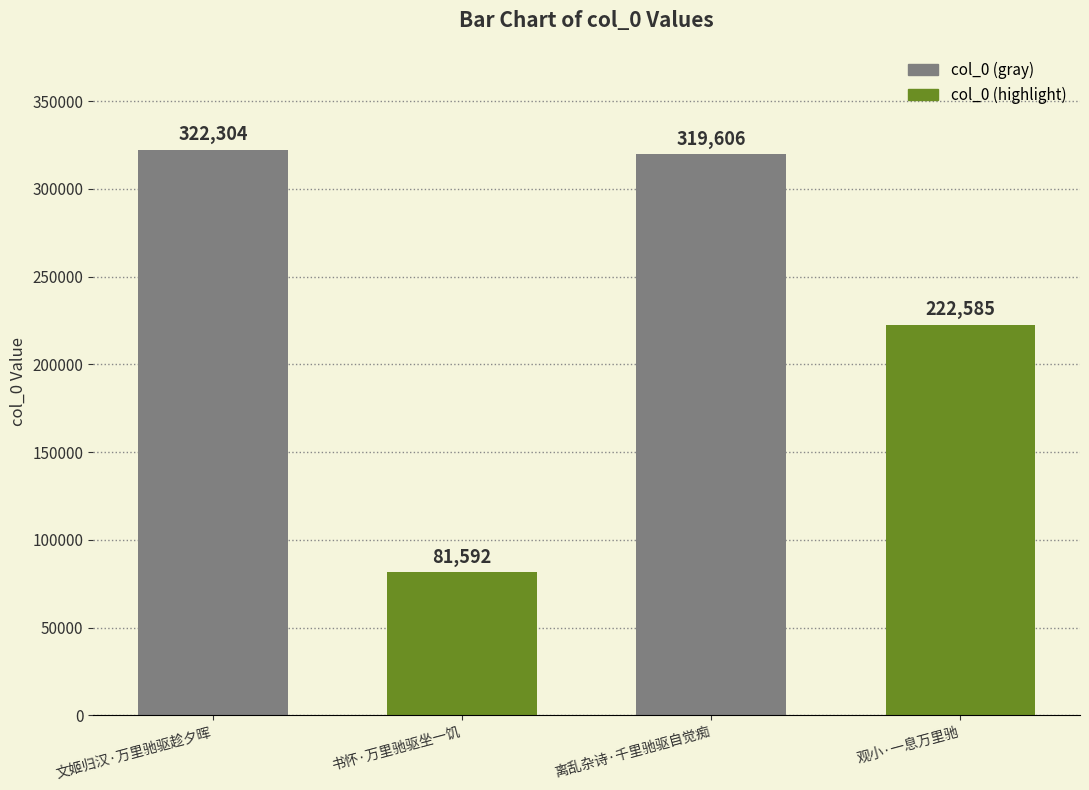

At which label is the value closest to 201948?

观小·一息万里驰